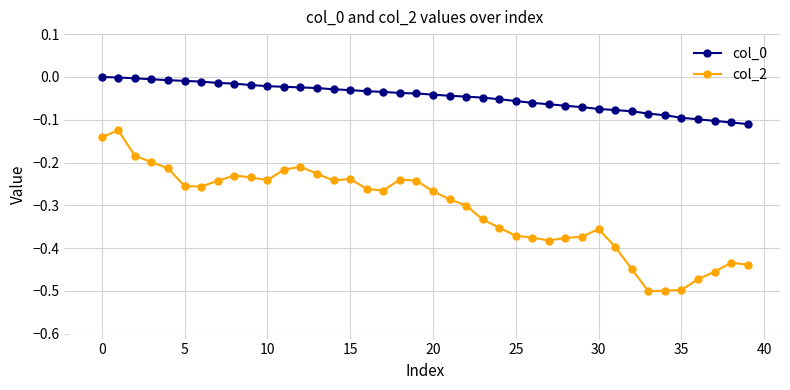

Which series has the largest range (max minus min)?

col_2